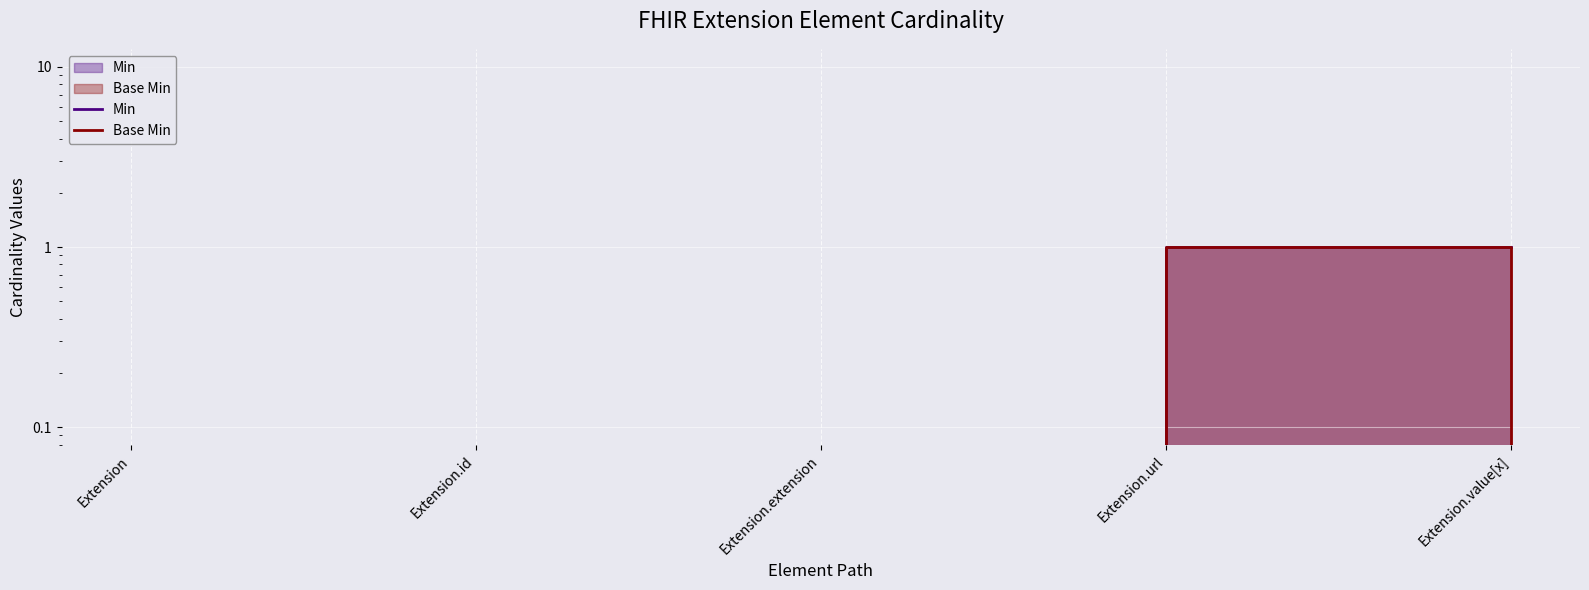

The value of Min at Extension.value[x] is 2. True or false?

False